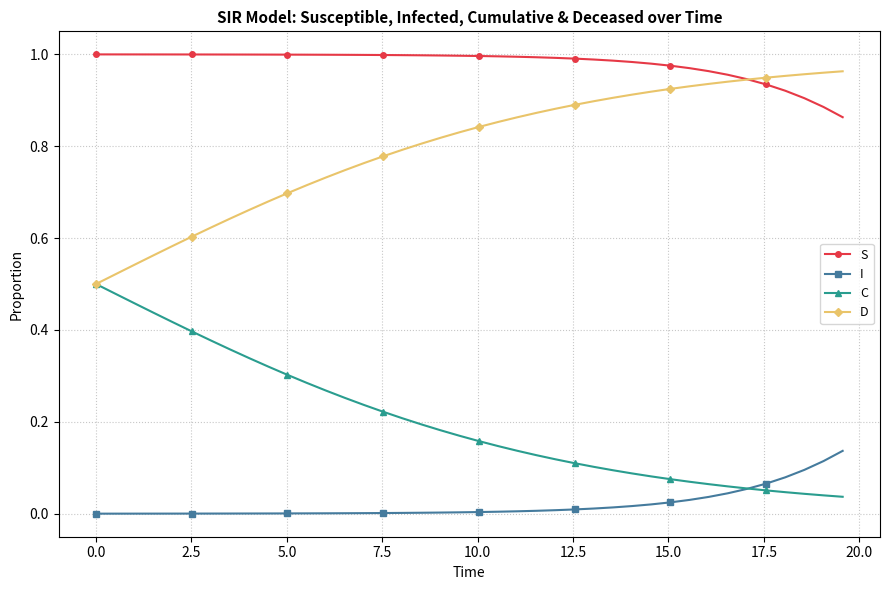

True or false: S and C cross at least once.

False